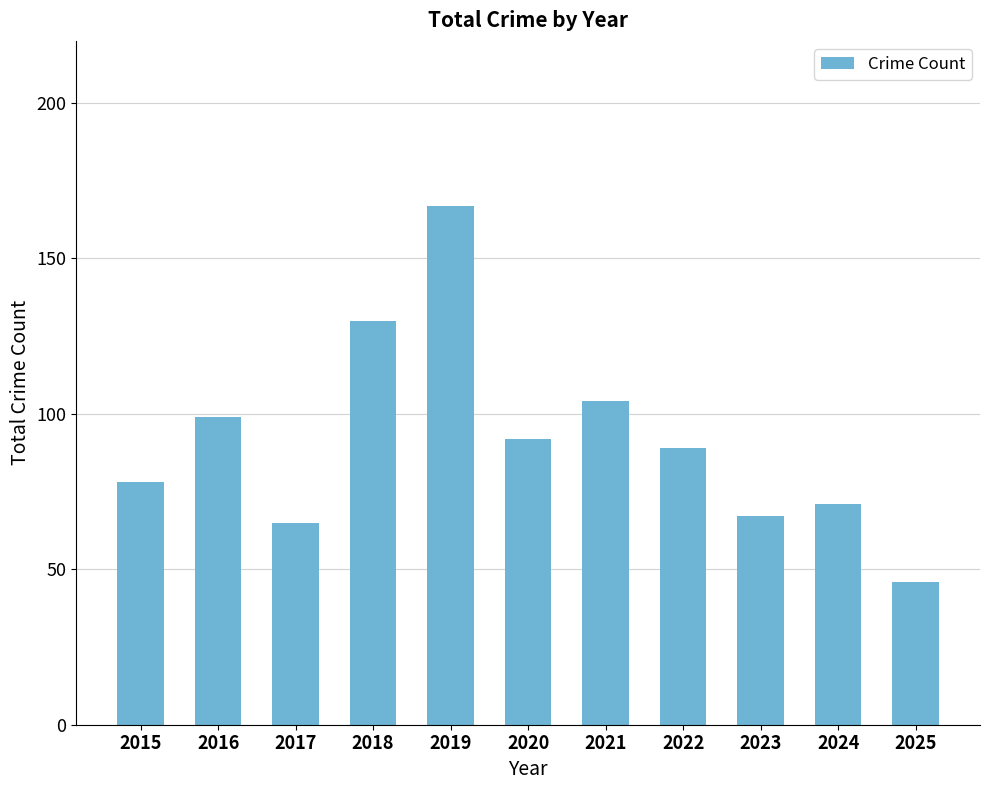

Reading left to right, transcribe all the data shown in this chart.

2015=78	2016=99	2017=65	2018=130	2019=167	2020=92	2021=104	2022=89	2023=67	2024=71	2025=46